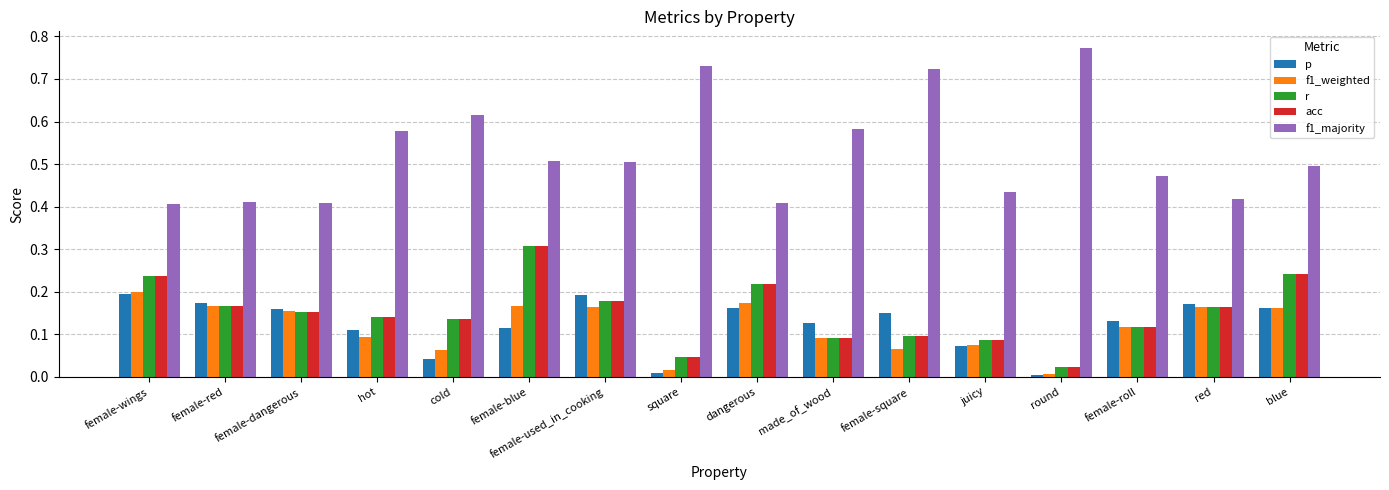

Between female-dangerous and female-used_in_cooking, which series saw the biggest shift?

f1_majority